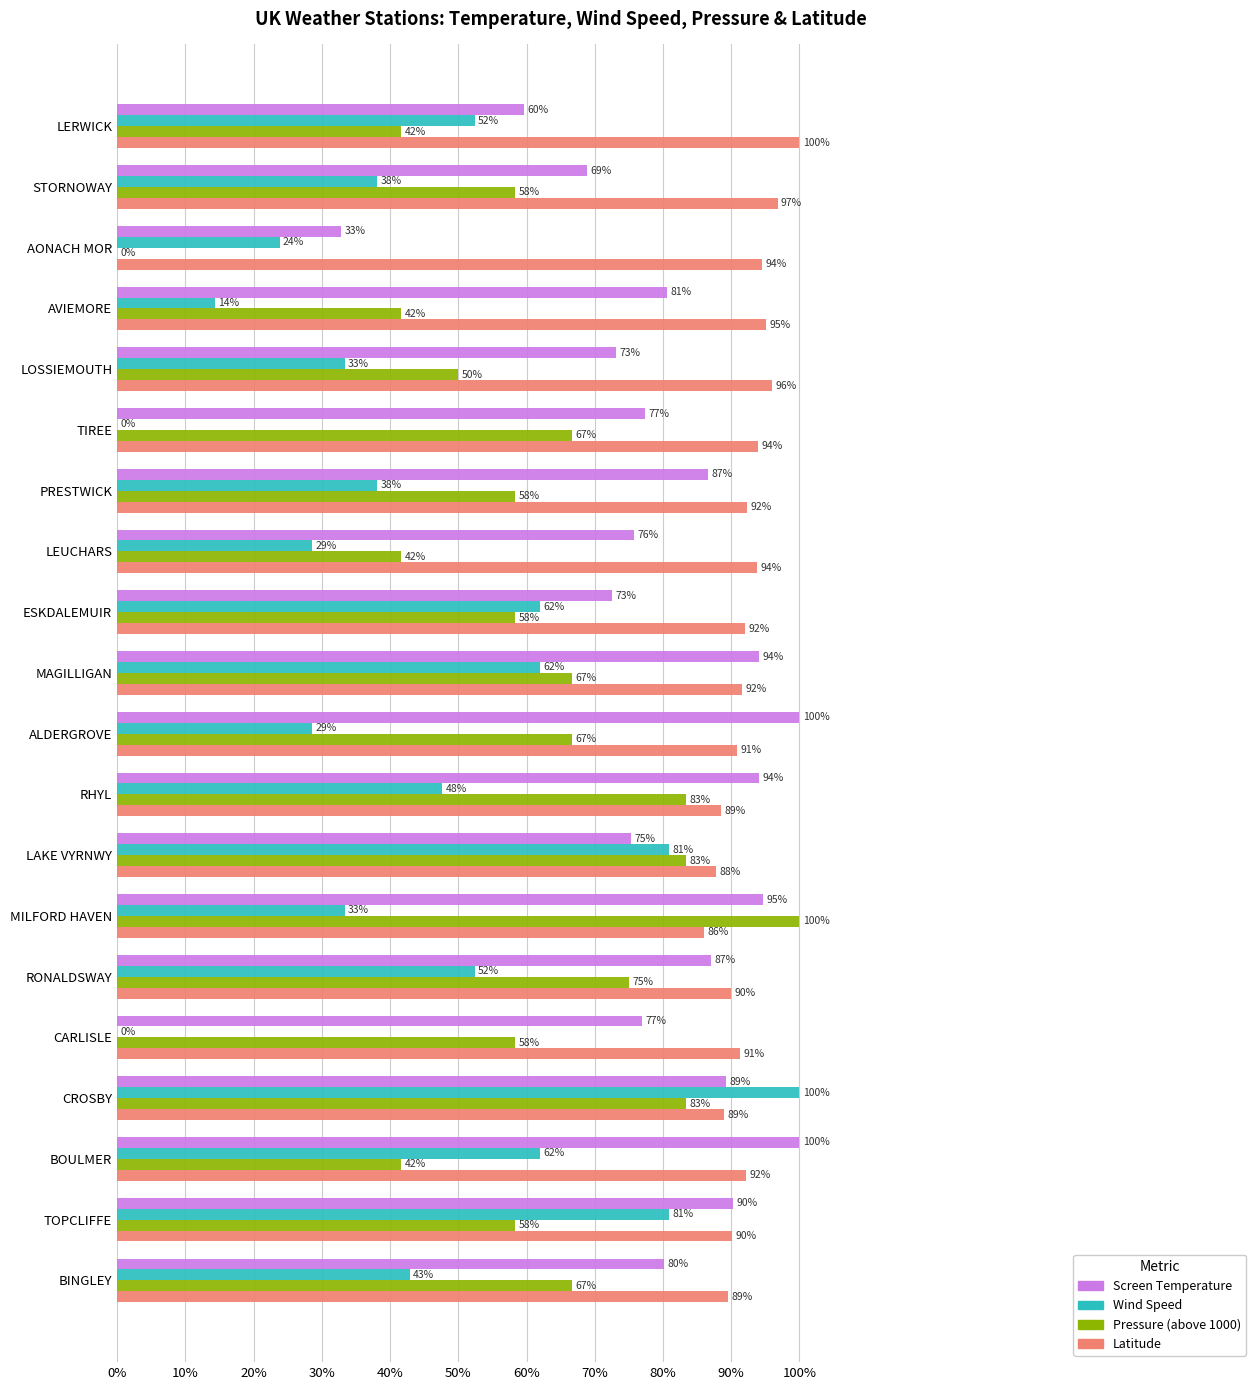

True or false: Pressure (above 1000) has a value of 77.8 at ESKDALEMUIR.

False